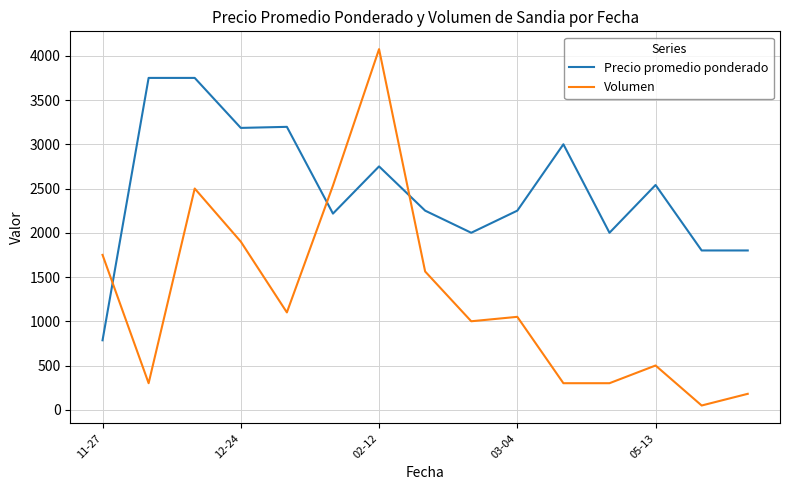

What is the maximum value shown in the chart?

4075.0